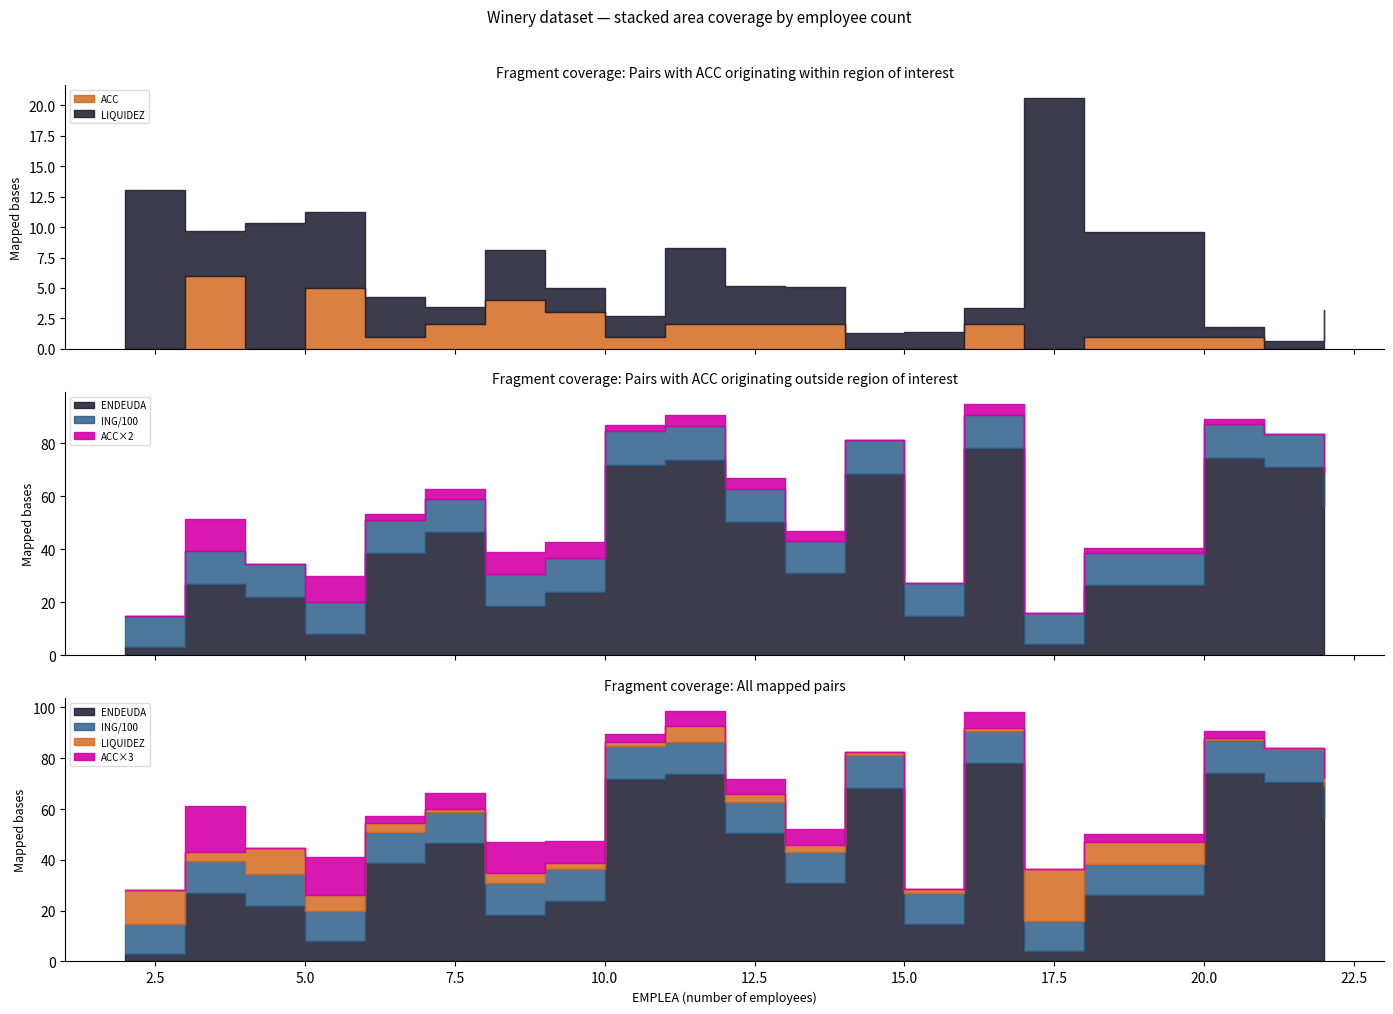

What is the difference between the highest and lowest values at 9?

1292.0